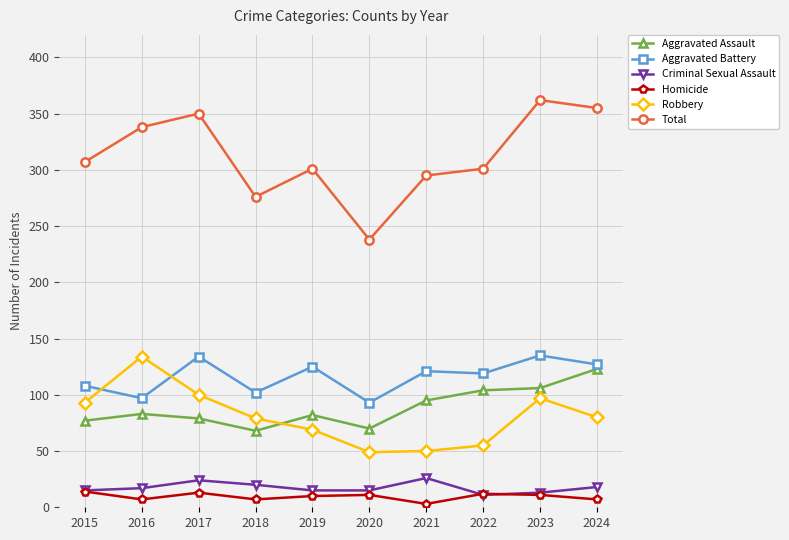

What is the maximum value shown in the chart?

362